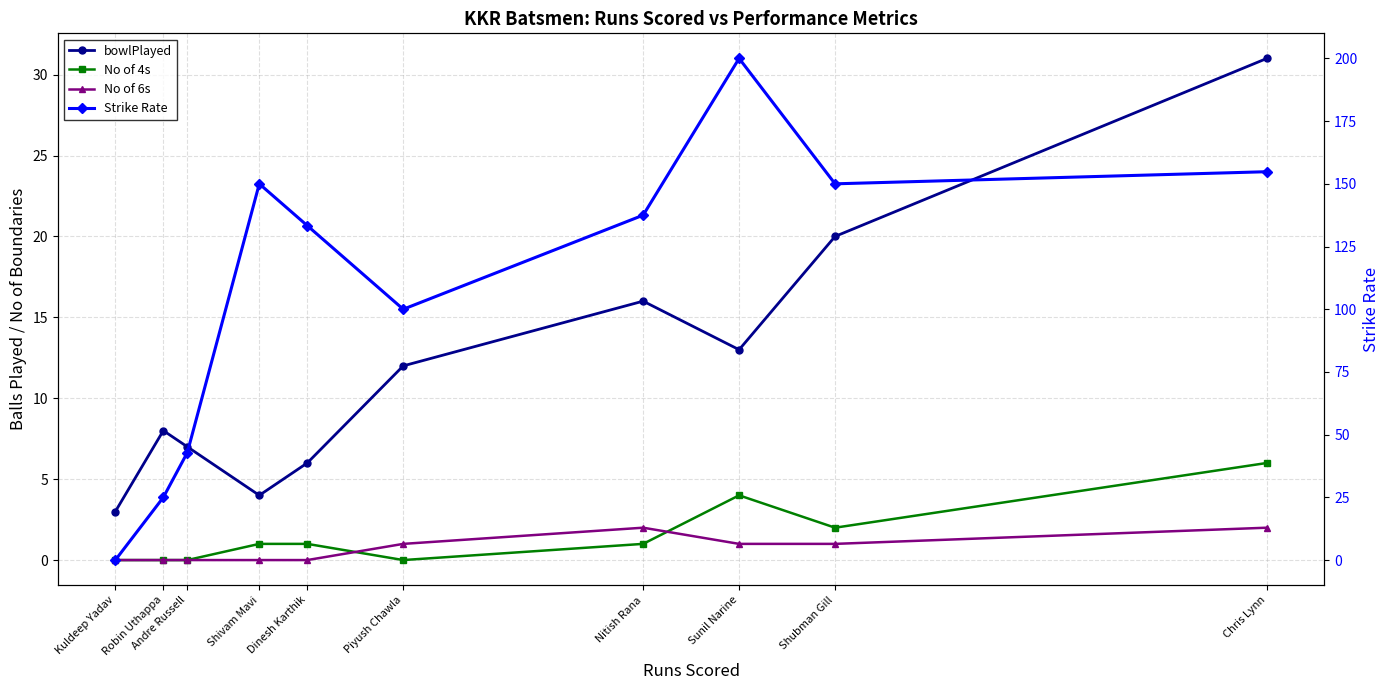

What is the label of the 4th point from the right?

Nitish Rana